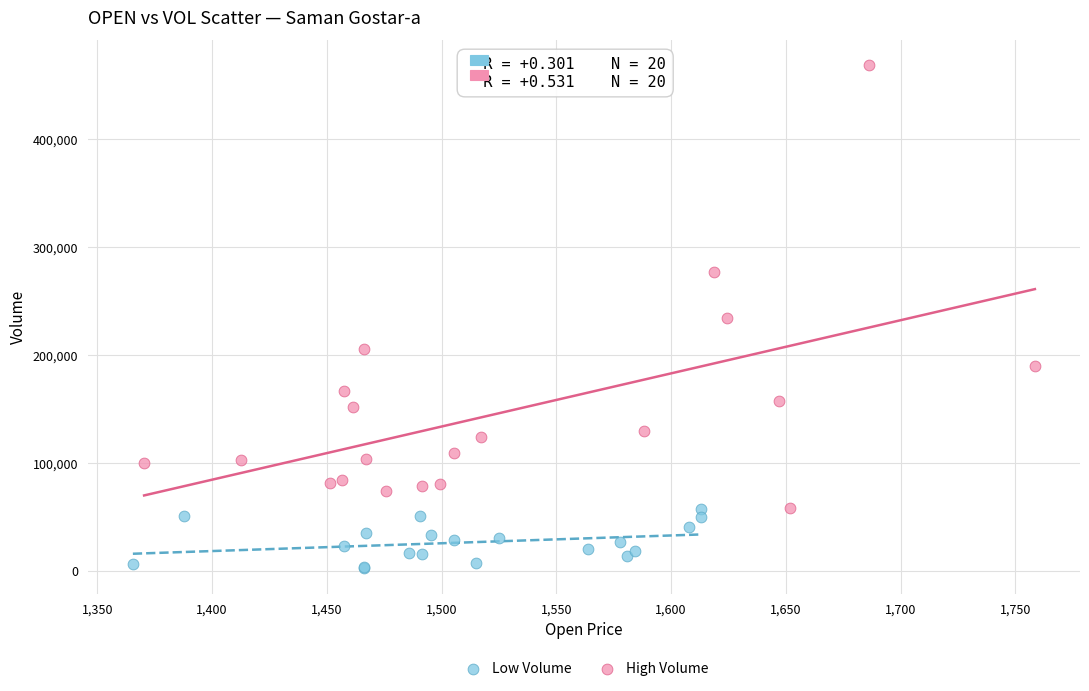

Which series reaches the minimum Y coordinate?

Low Volume